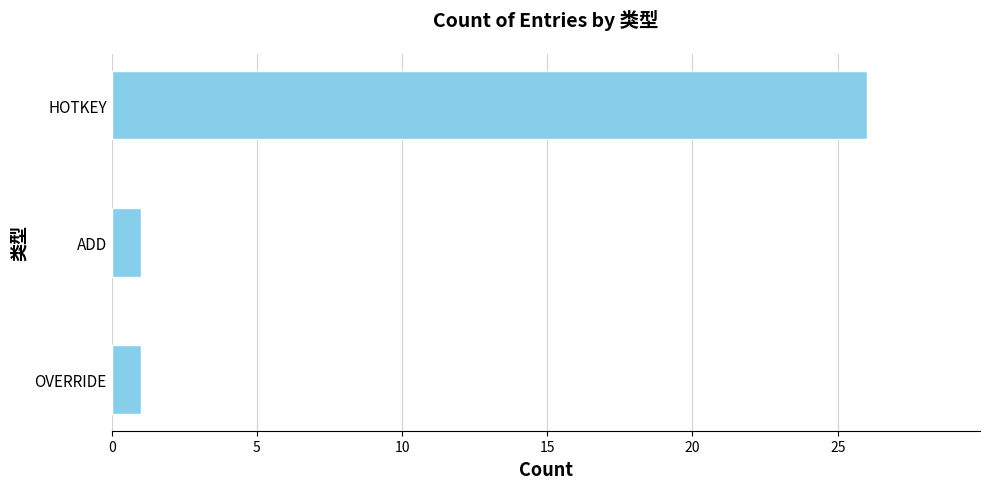

Is it true that the value at OVERRIDE is 2?

False